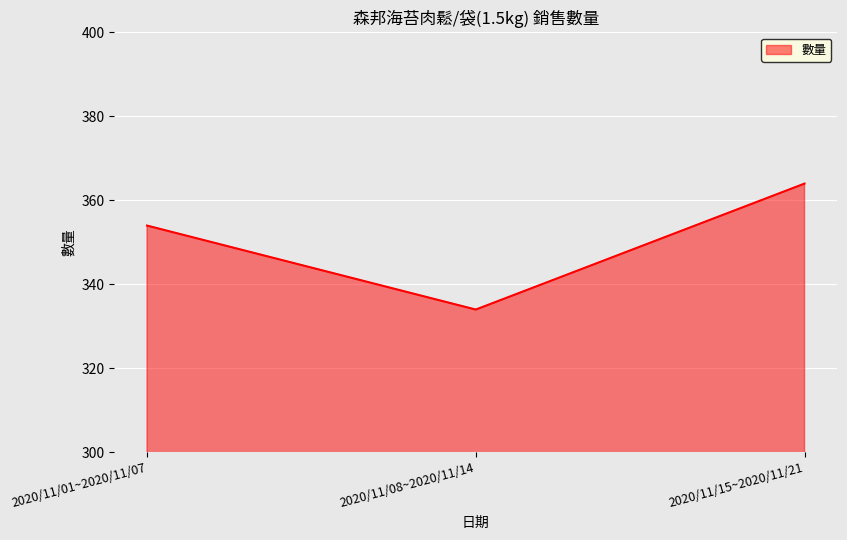

Rank the categories by value from highest to lowest.

2020/11/15~2020/11/21, 2020/11/01~2020/11/07, 2020/11/08~2020/11/14